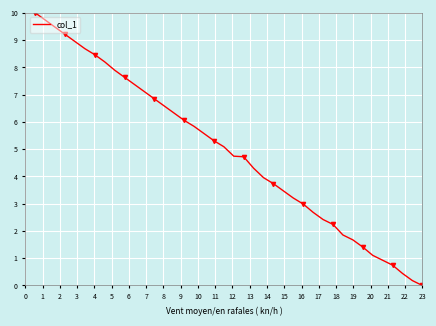

What is the maximum value for col_1?

10.0